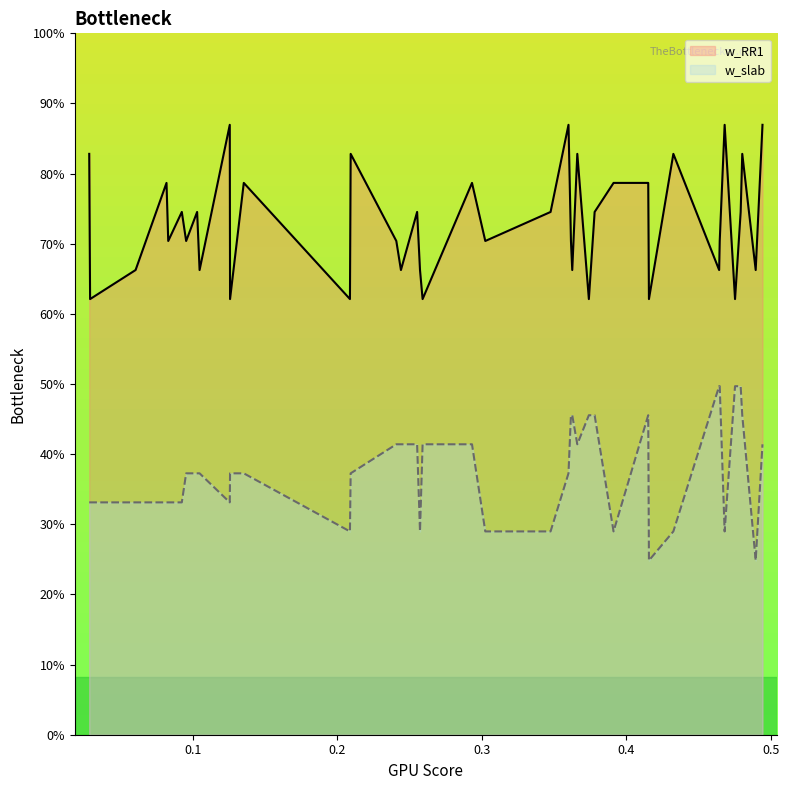

True or false: w_slab has more than 0 interior local peaks.

True